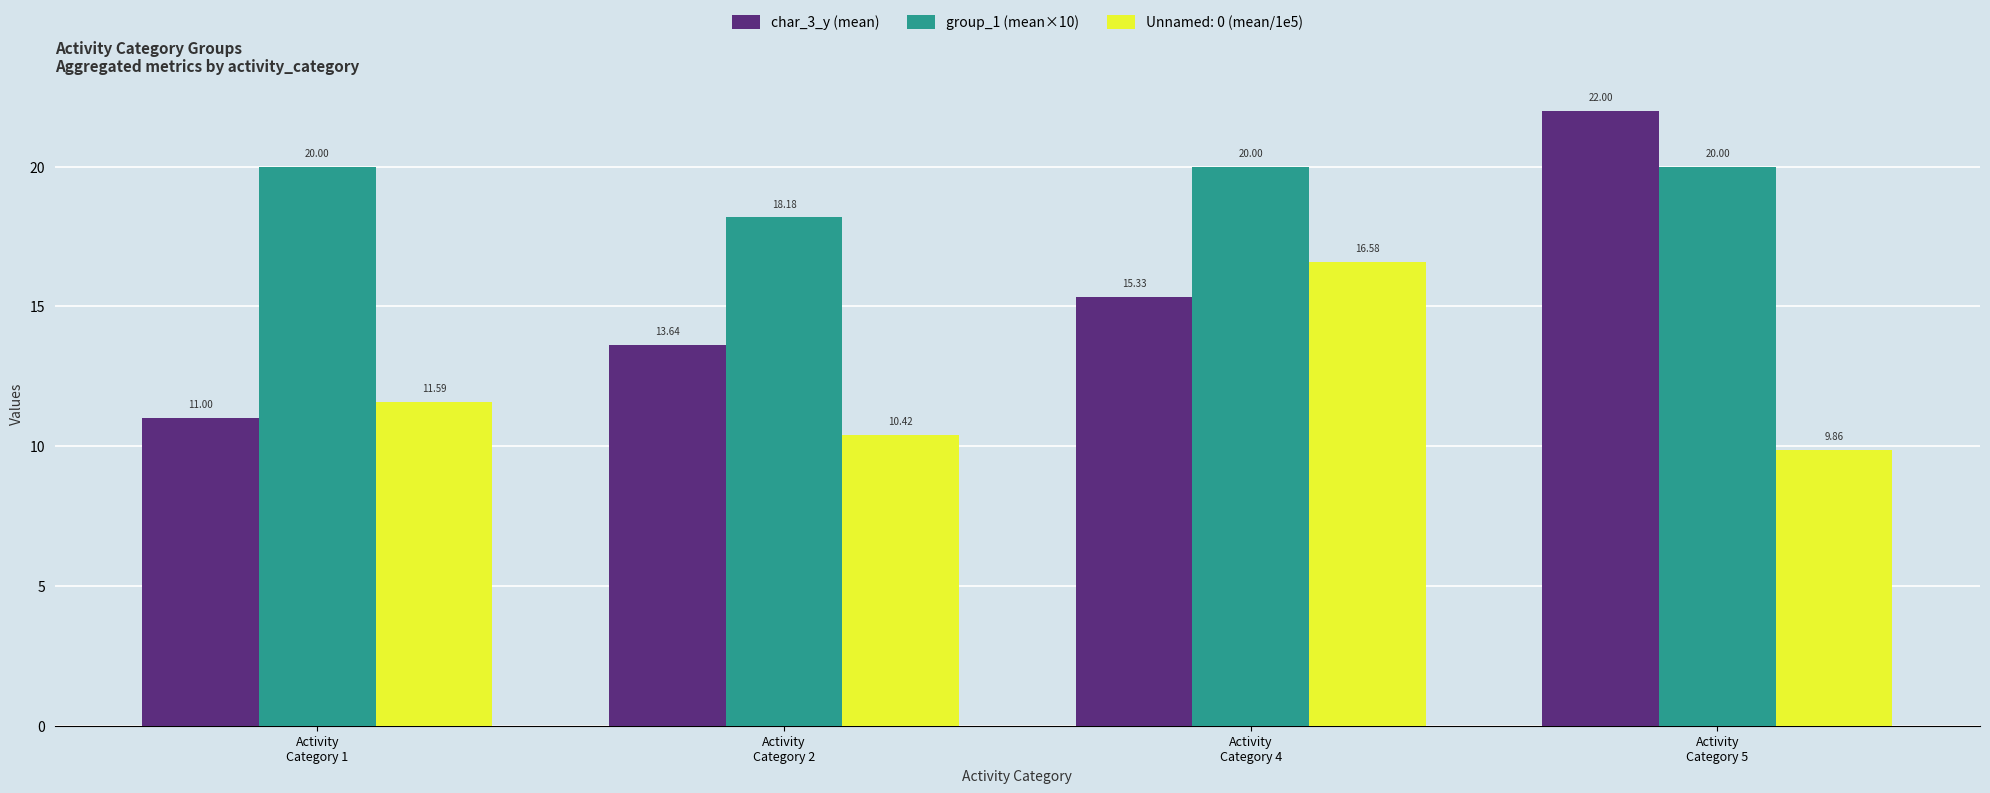

Which series has the largest total across all categories?

group_1 (mean×10)